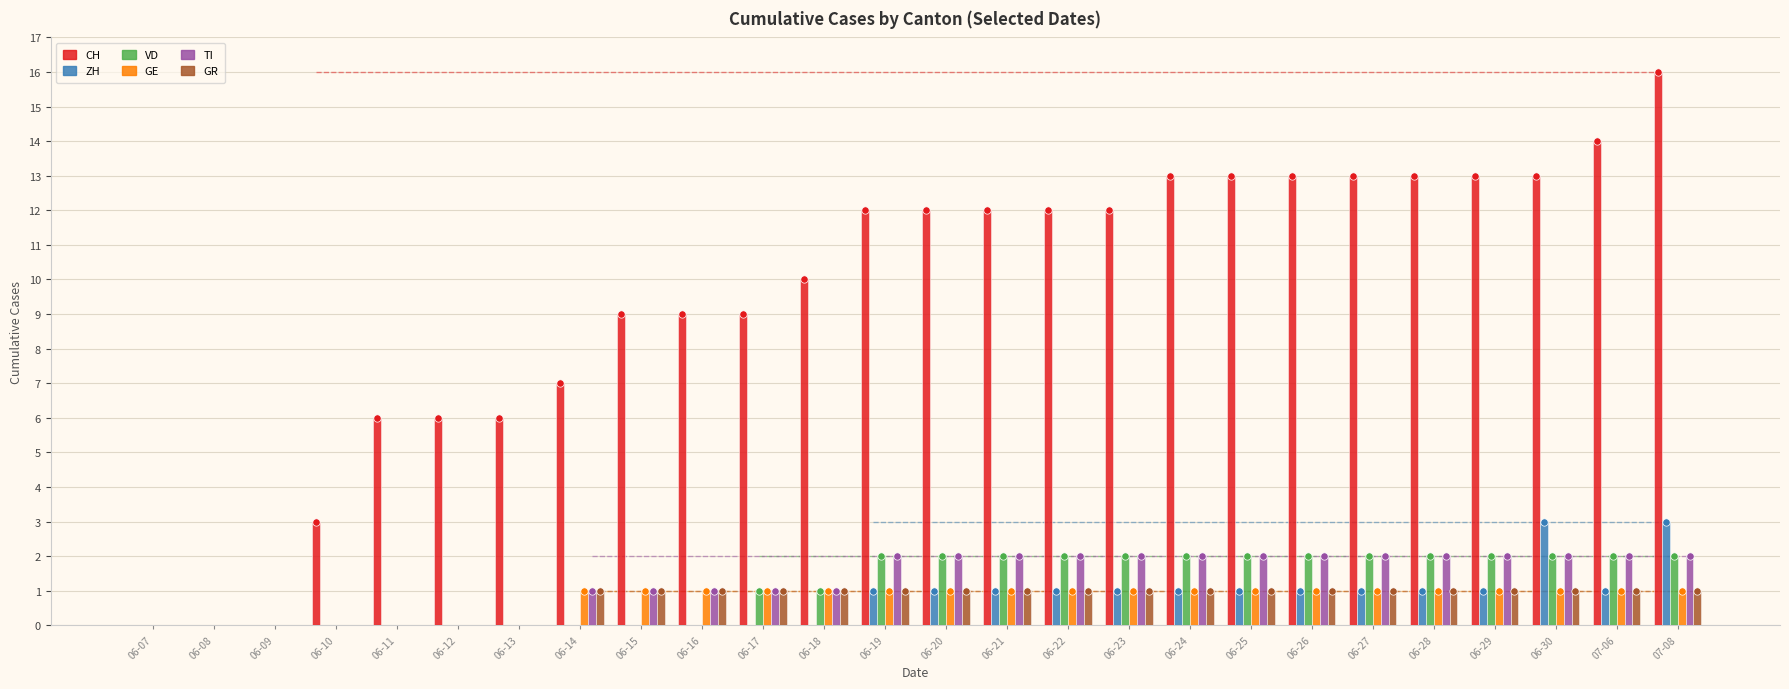

Which series reaches the maximum Y coordinate?

CH